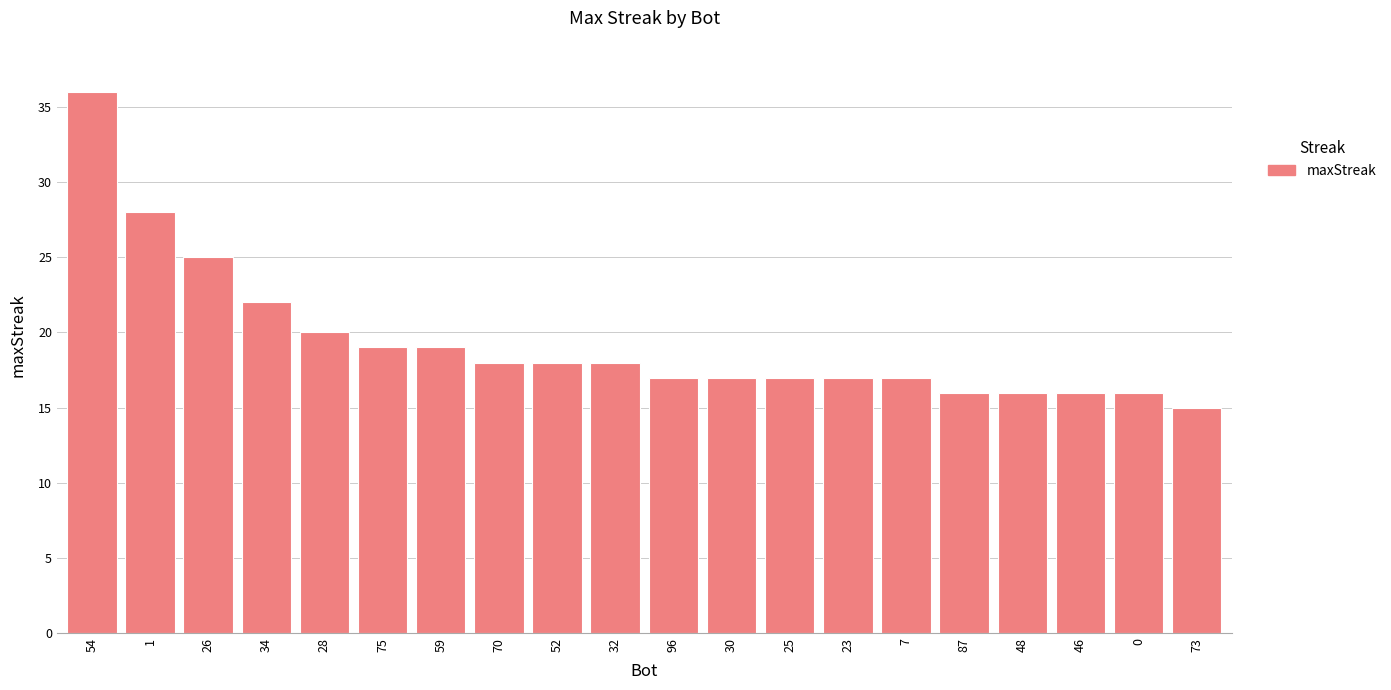

Which has a higher value, 30 or 46?

30